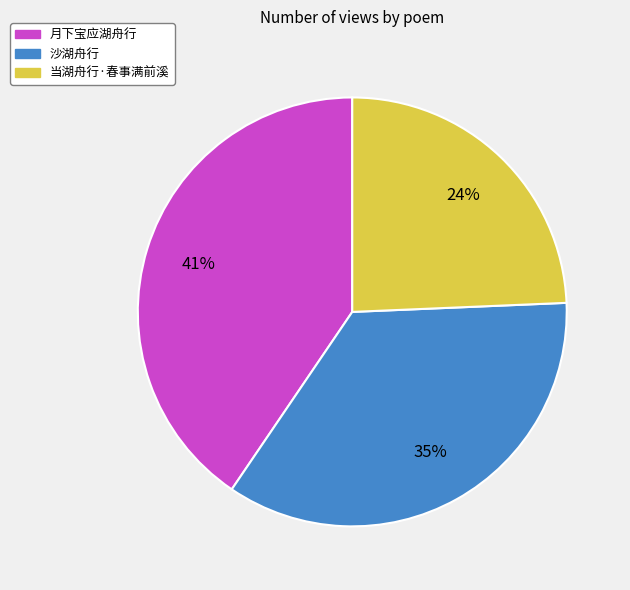

Count the number of slices in the pie.

3